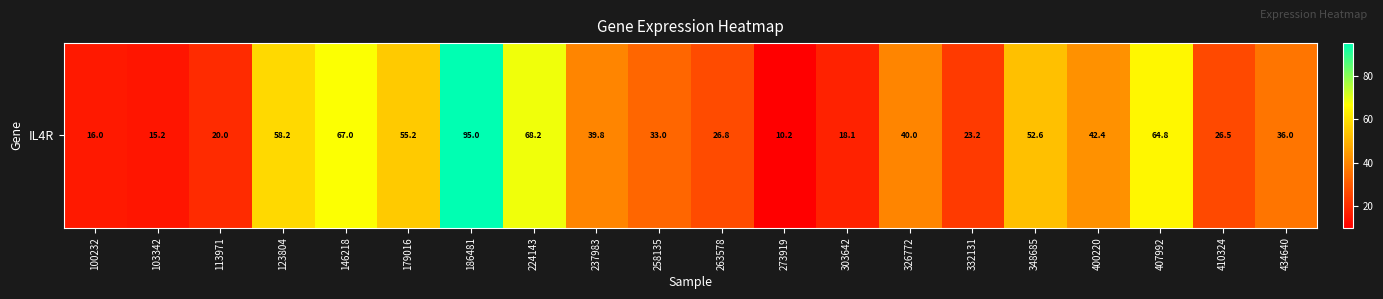

What is the change in value from 258135 to 273919?

-22.8